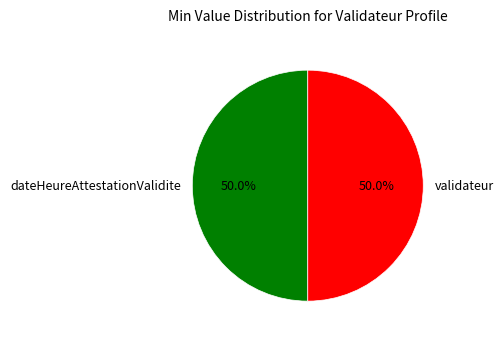

What is the ratio of the value at validateur to the value at dateHeureAttestationValidite?

1.0